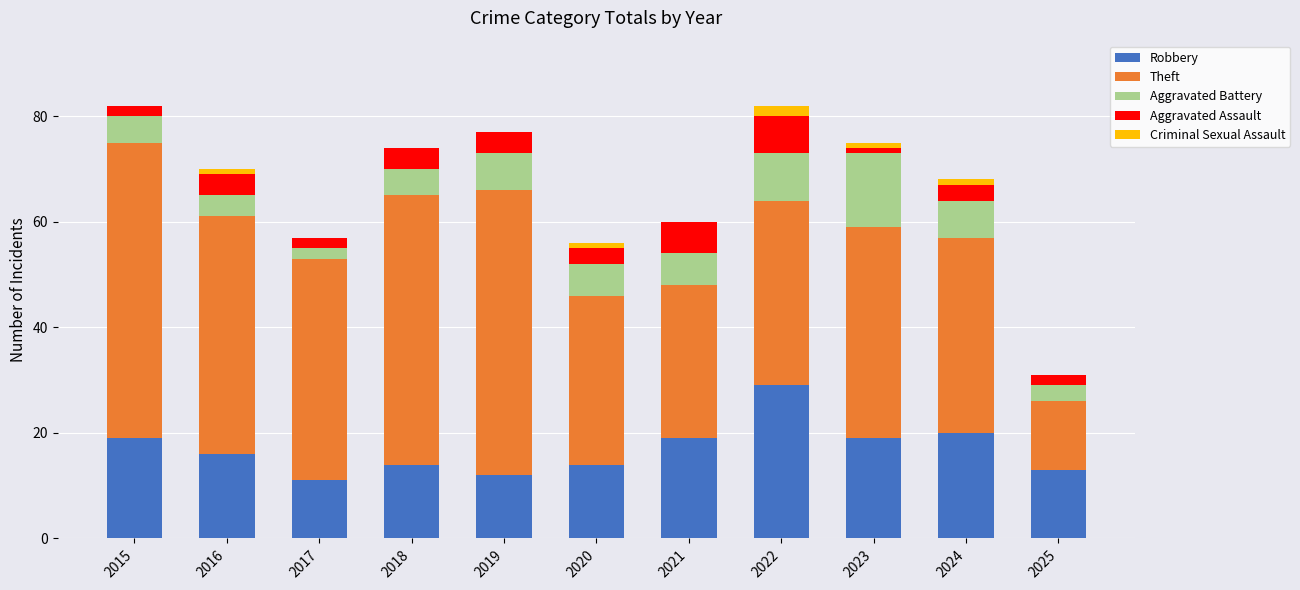

At which label does Robbery reach its peak?

2022